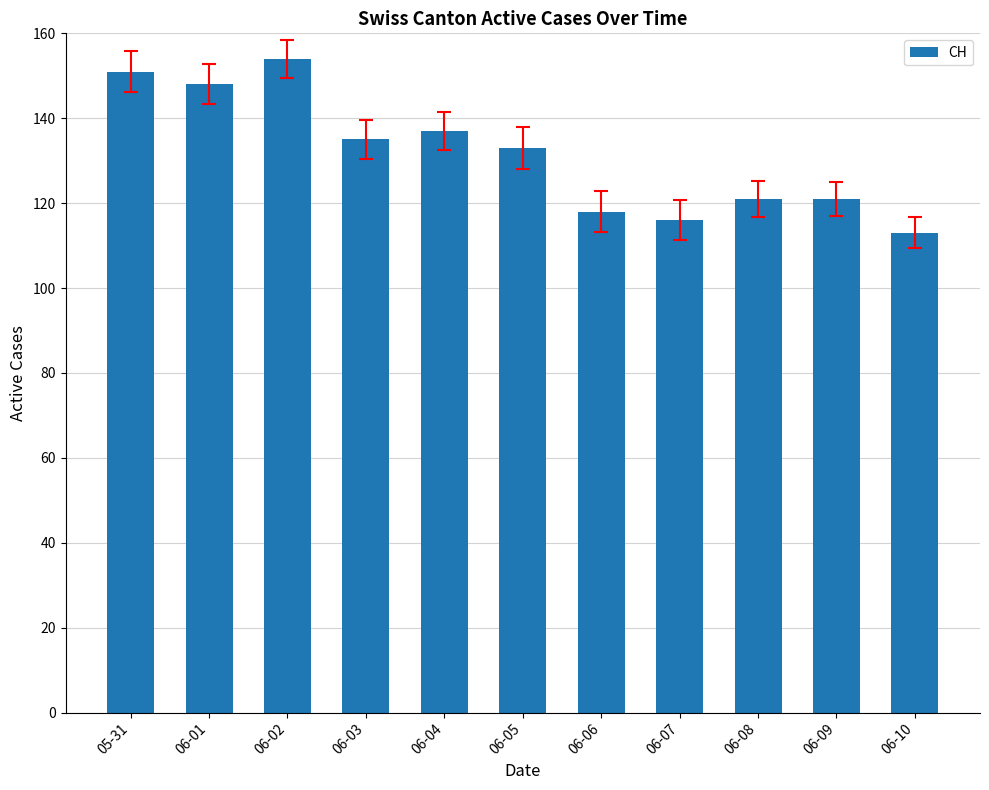

What value does the data have at 06-08, to the nearest 10?

120